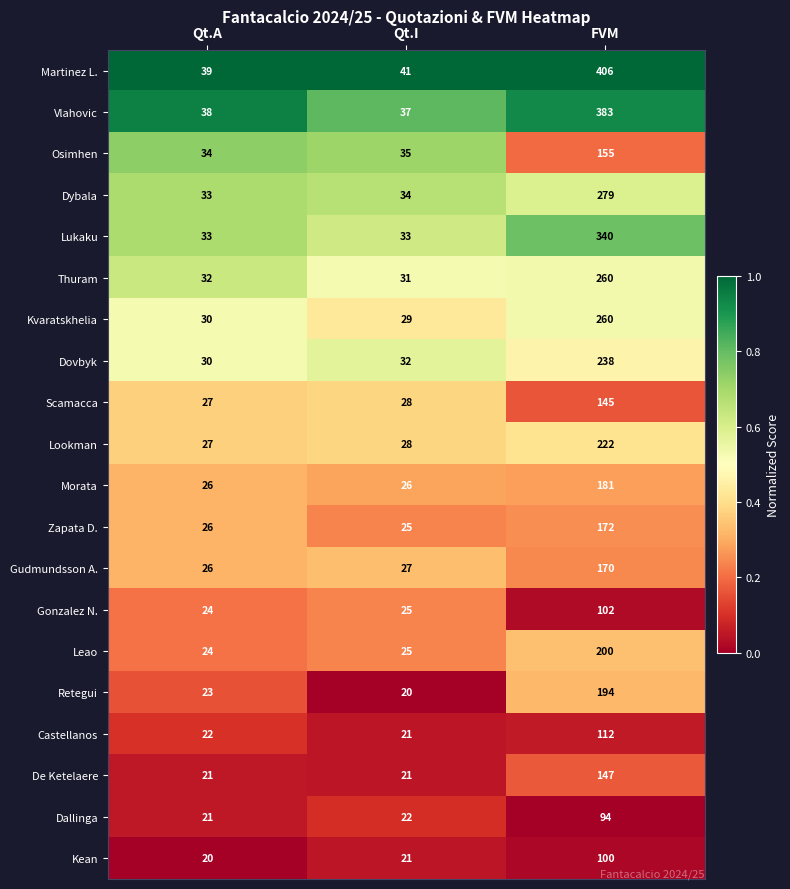

List the labels in order of Gudmundsson A. value, smallest first.

Qt.A, Qt.I, FVM